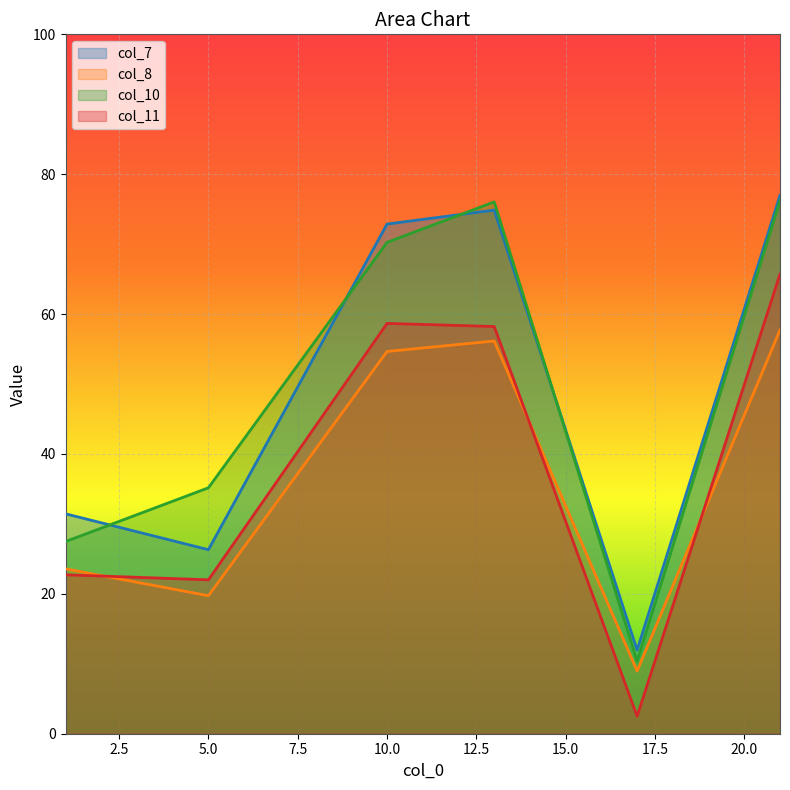

Is the value of col_11 at 21 greater than the value of col_10 at 1?

Yes